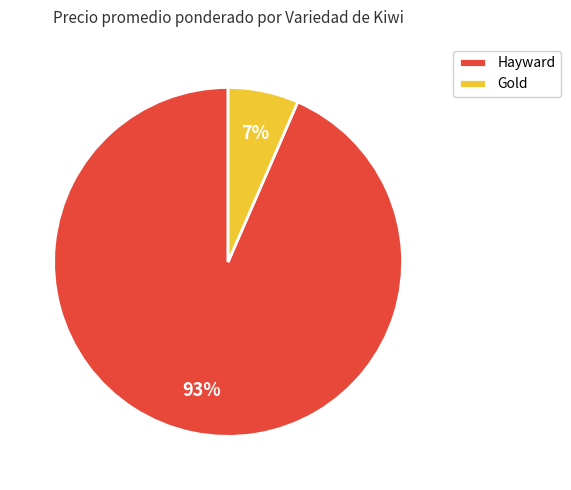

True or false: Gold accounts for 7% of the total.

True